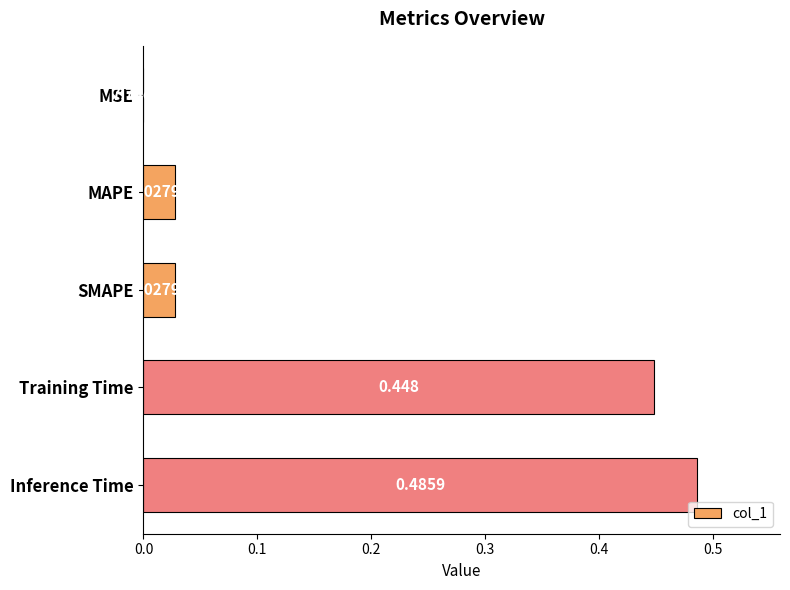

Which has a higher value, MSE or Training Time?

Training Time